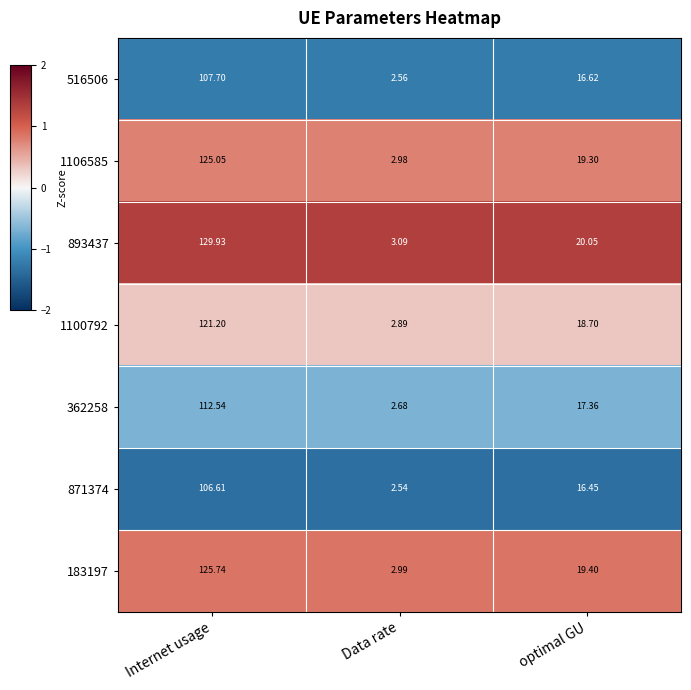

At which label is 893437 closest to 66?

optimal GU